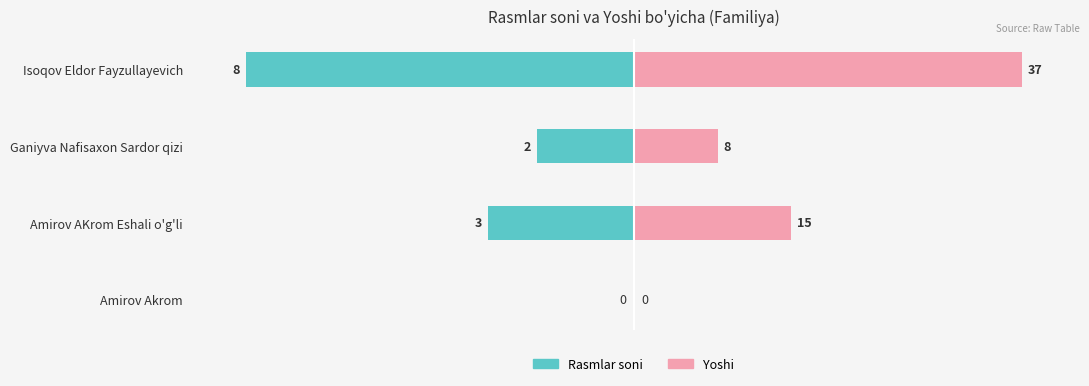

What are all the series names shown in the legend?

Rasmlar soni, Yoshi